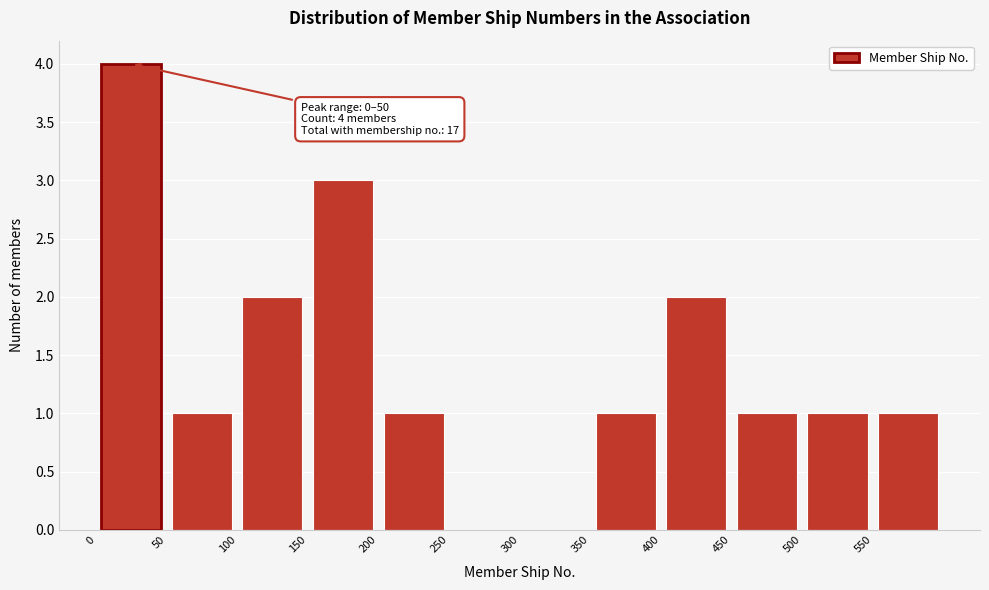

Over which range of the x-axis is the bar tallest?

0 to 50